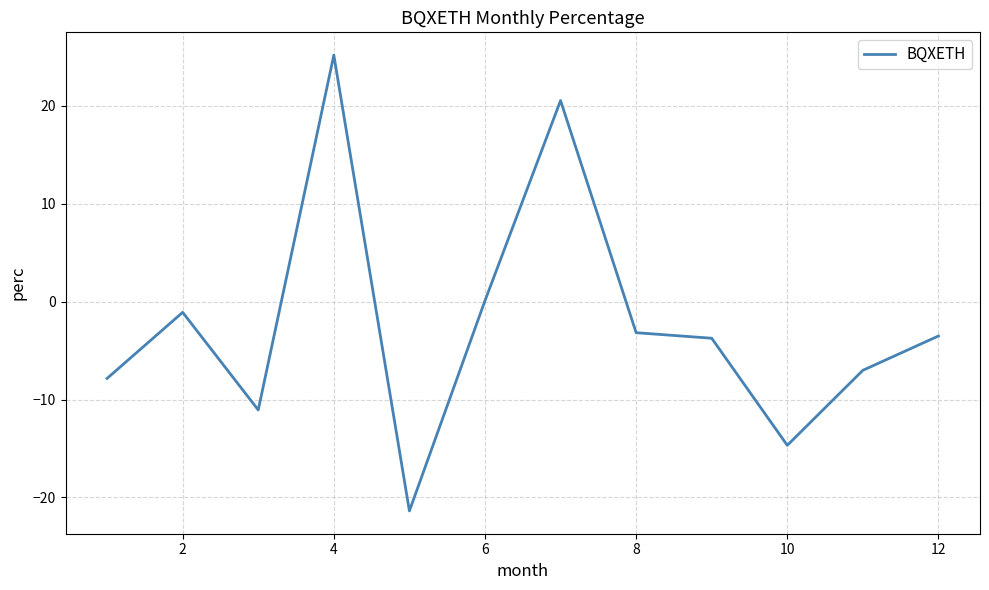

What is the sum of all values?

-27.7